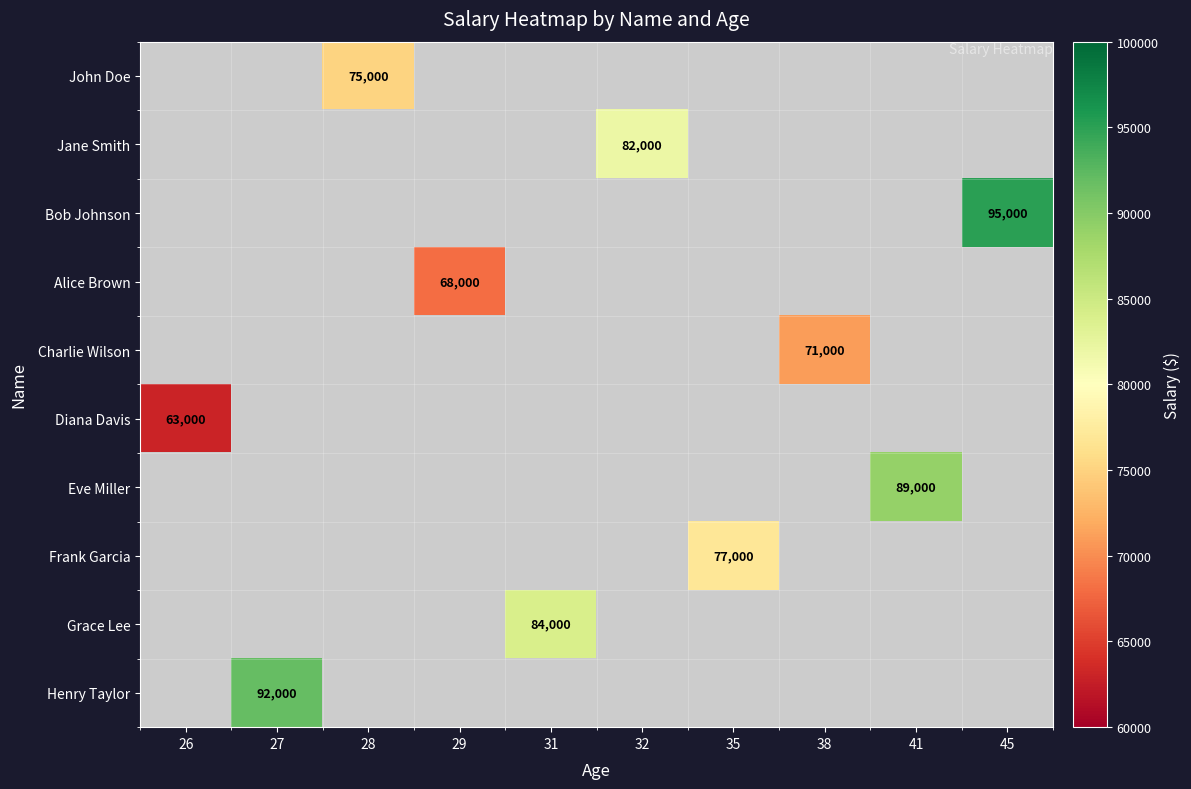

The Grace Lee series shows 117346 at 31. True or false?

False